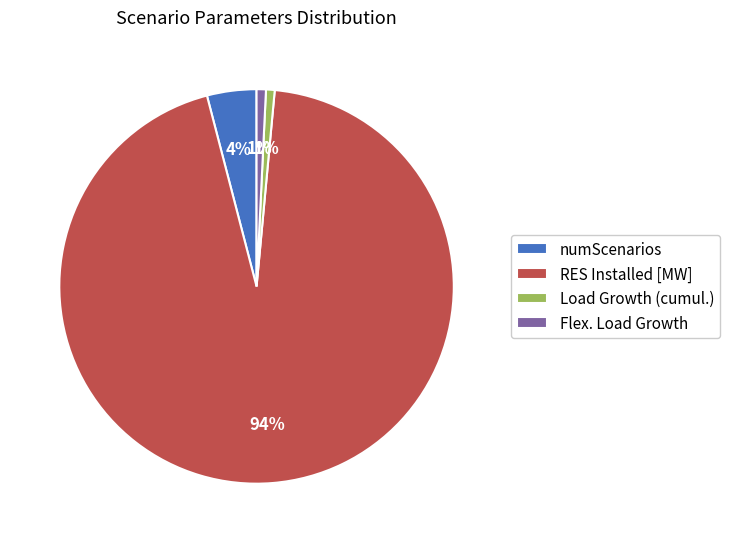

Do Flex. Load Growth and numScenarios together represent more than half of the pie?

No